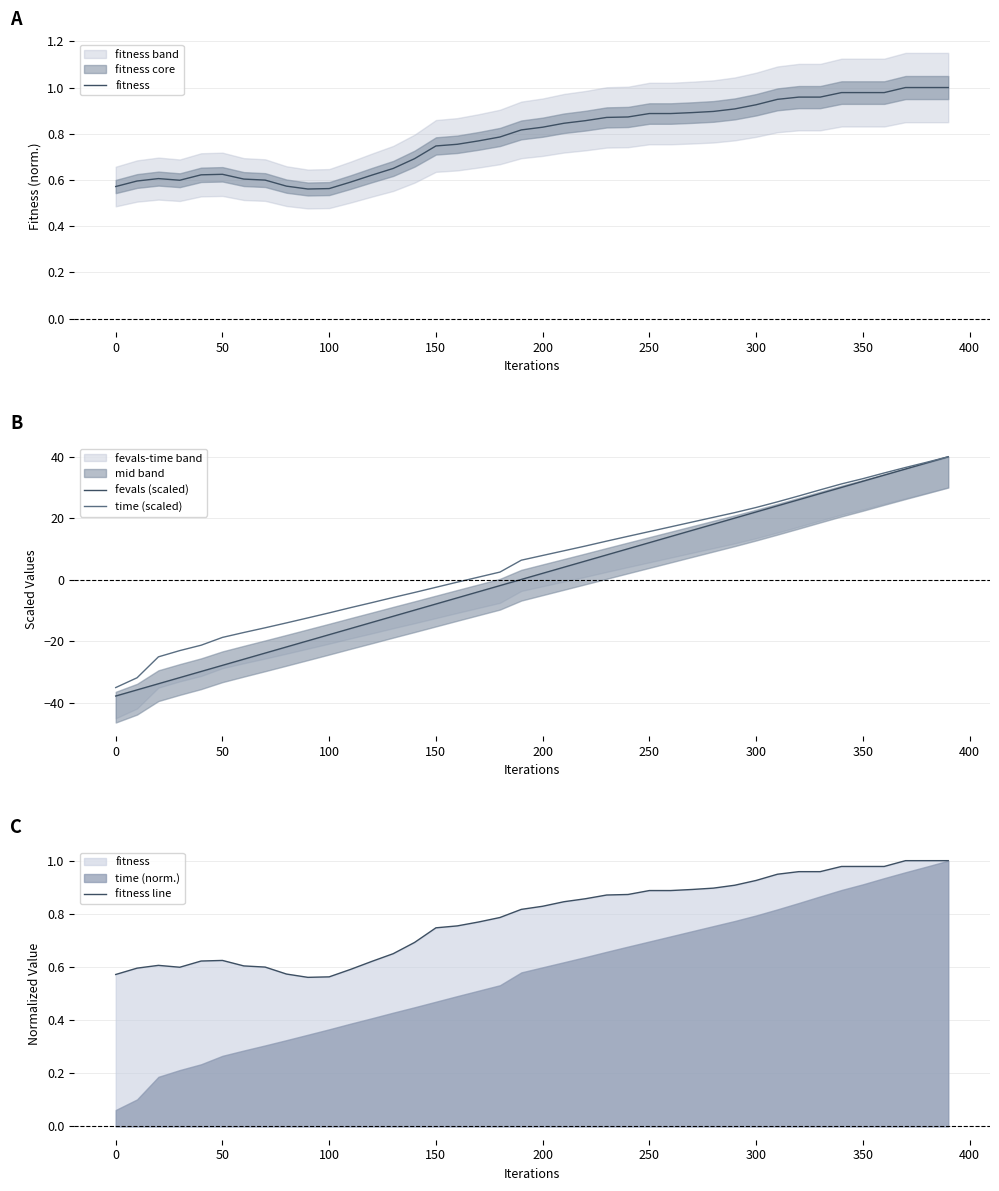

True or false: fevals (scaled) has more than 1 interior local peaks.

False